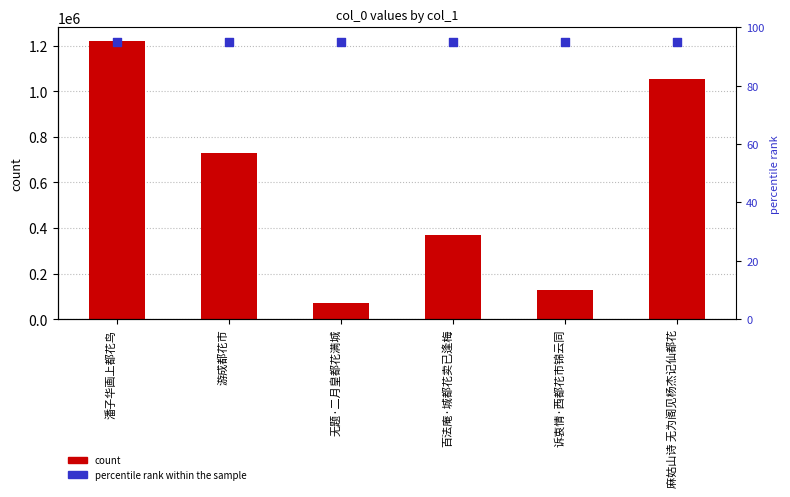

Which series has the largest total across all categories?

col_0